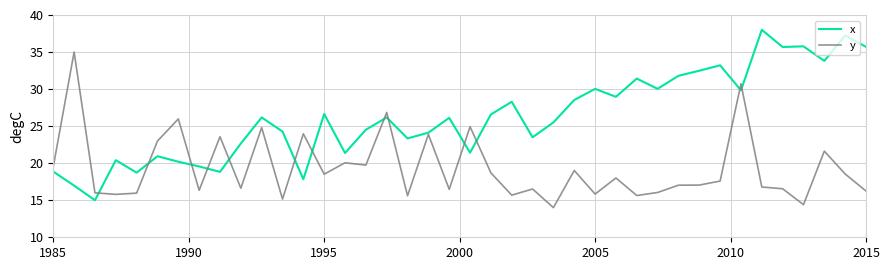

How many series are shown in this chart?

2